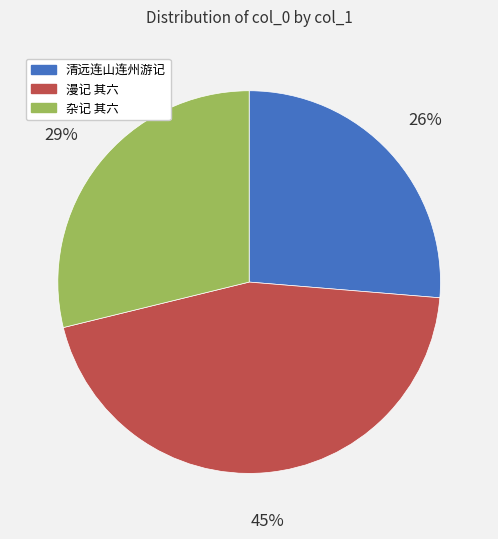

How many slices are in this pie chart?

3